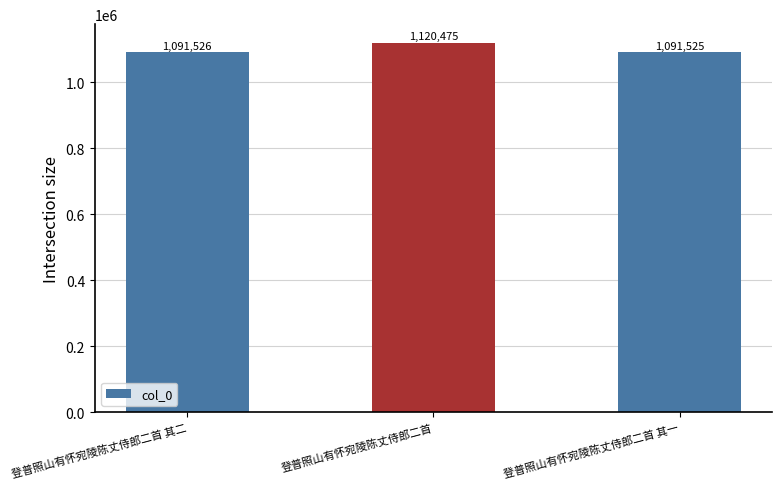

List the labels in order of value, largest first.

登普照山有怀宛陵陈丈侍郎二首, 登普照山有怀宛陵陈丈侍郎二首 其二, 登普照山有怀宛陵陈丈侍郎二首 其一